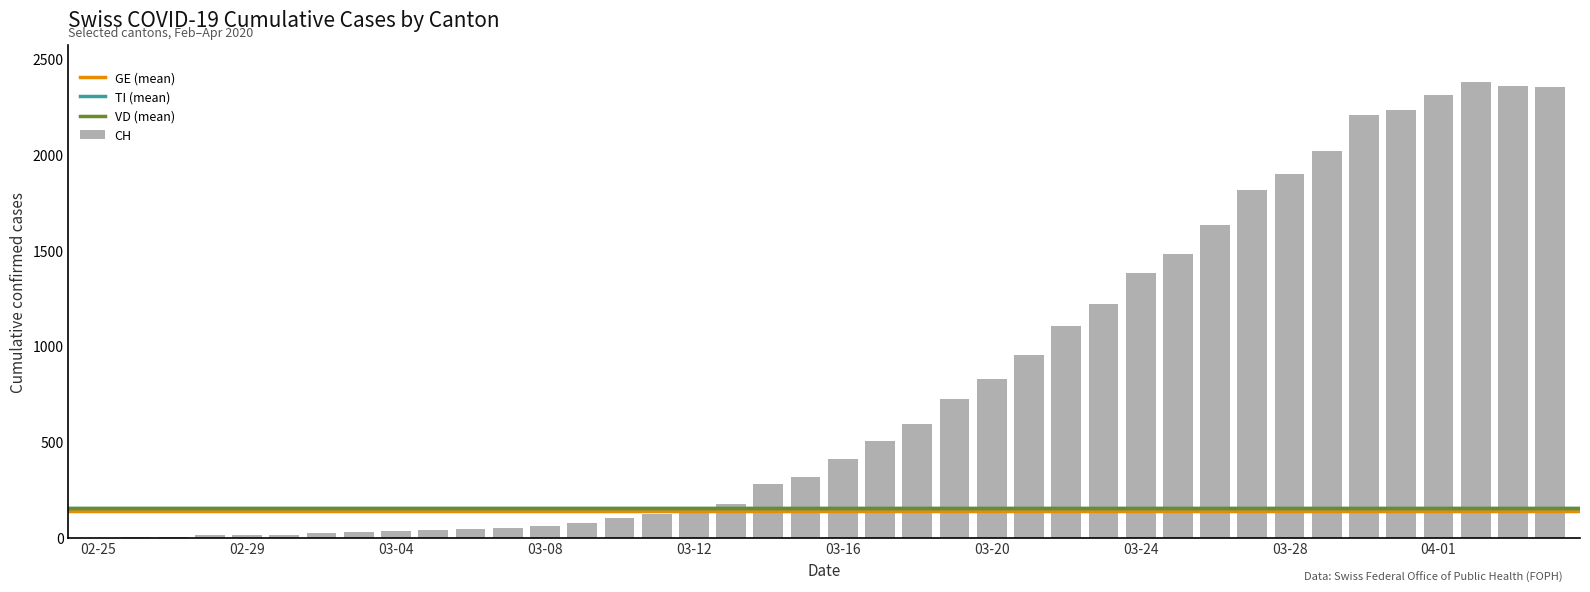

How many data points does each series have?

40